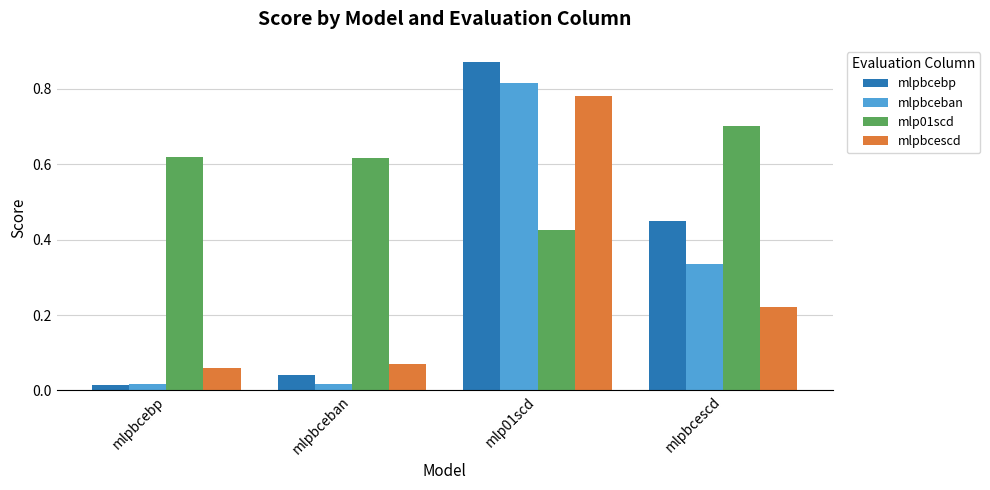

What is the label of the 4th bar from the right?

mlpbcebp